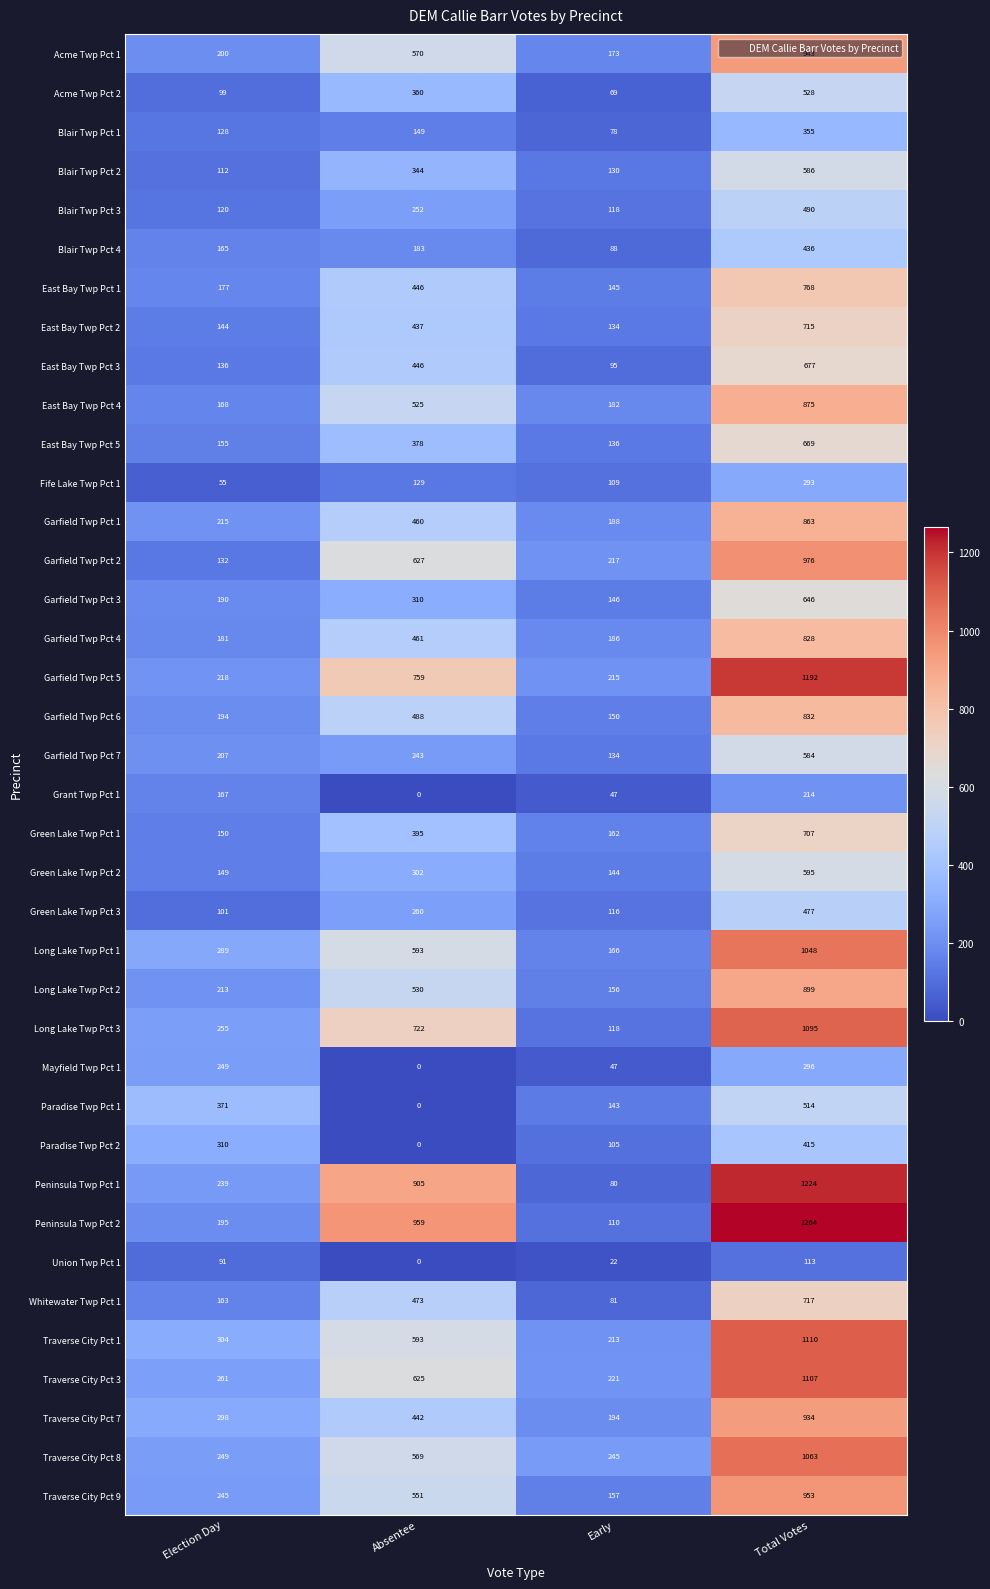

The East Bay Twp Pct 2 series shows 437 at Absentee. True or false?

True